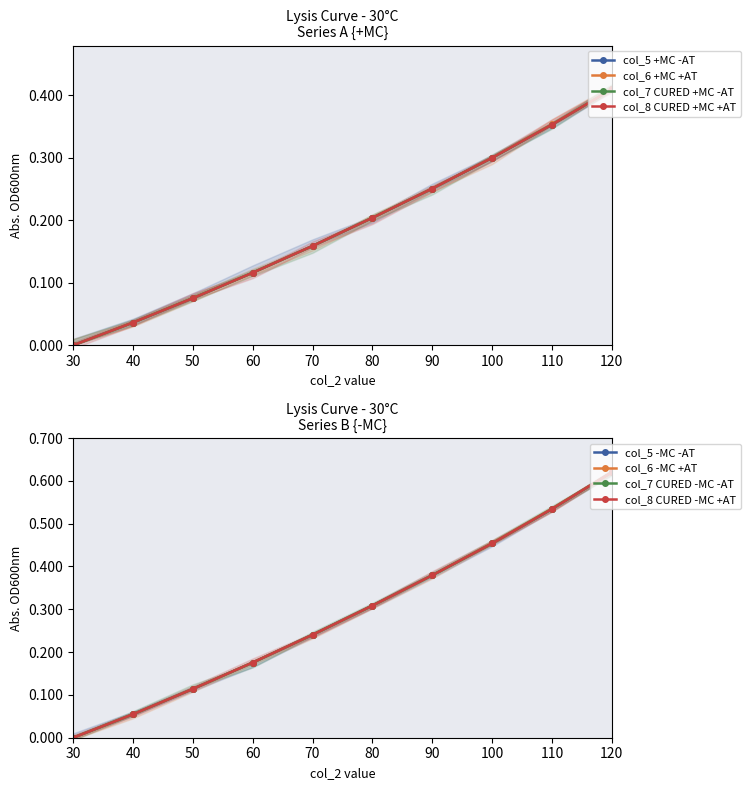

What is the difference between the maximum and minimum values in the col_8 series?

0.4